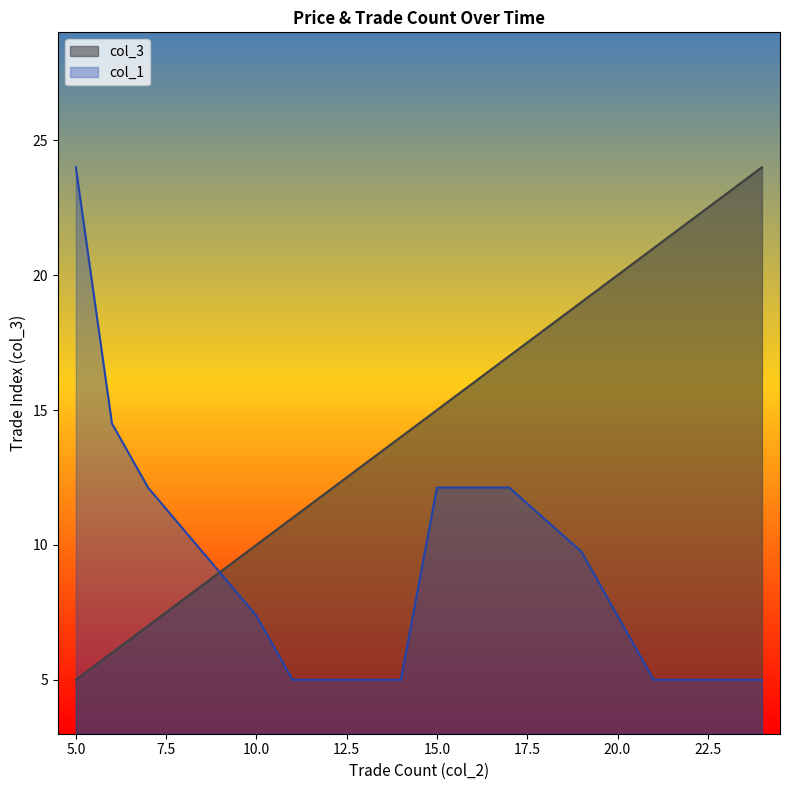

At which category is the sum across all series the highest?

17